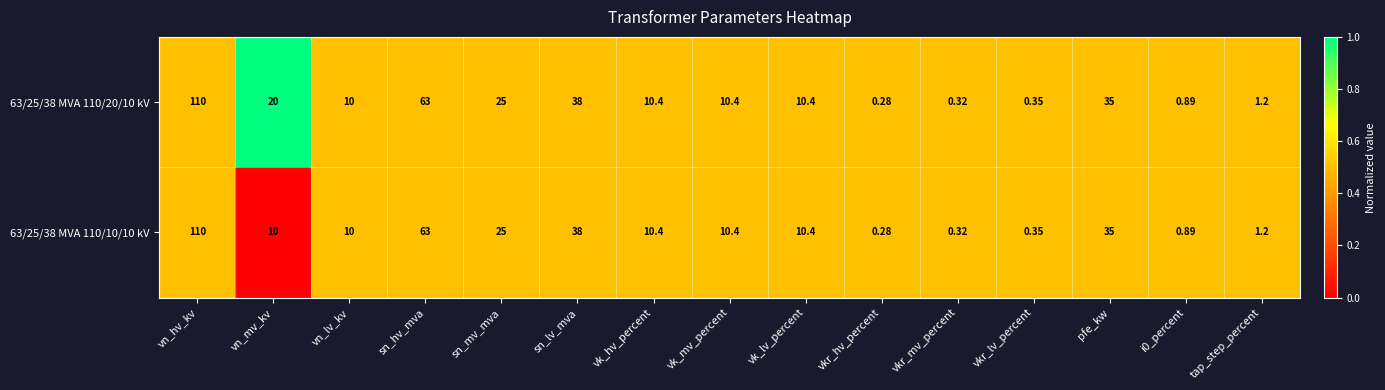

At which category does the chart reach its peak across all series?

vn_hv_kv